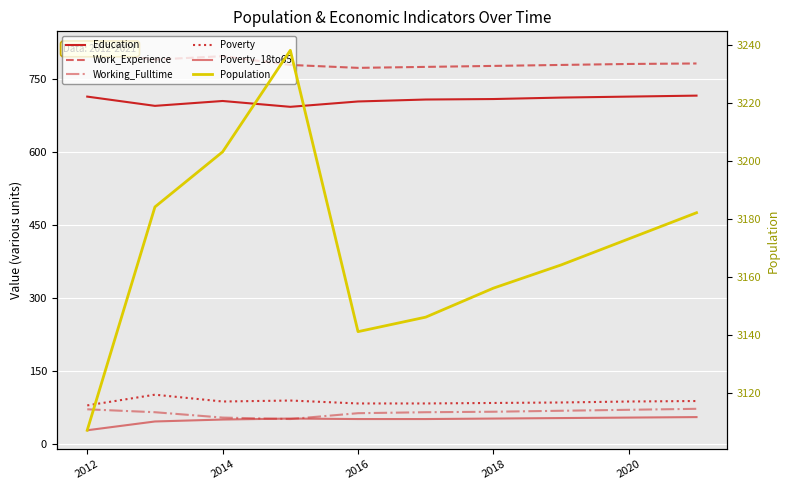

True or false: Poverty_18to65 has a value of 53 at 2016.

True